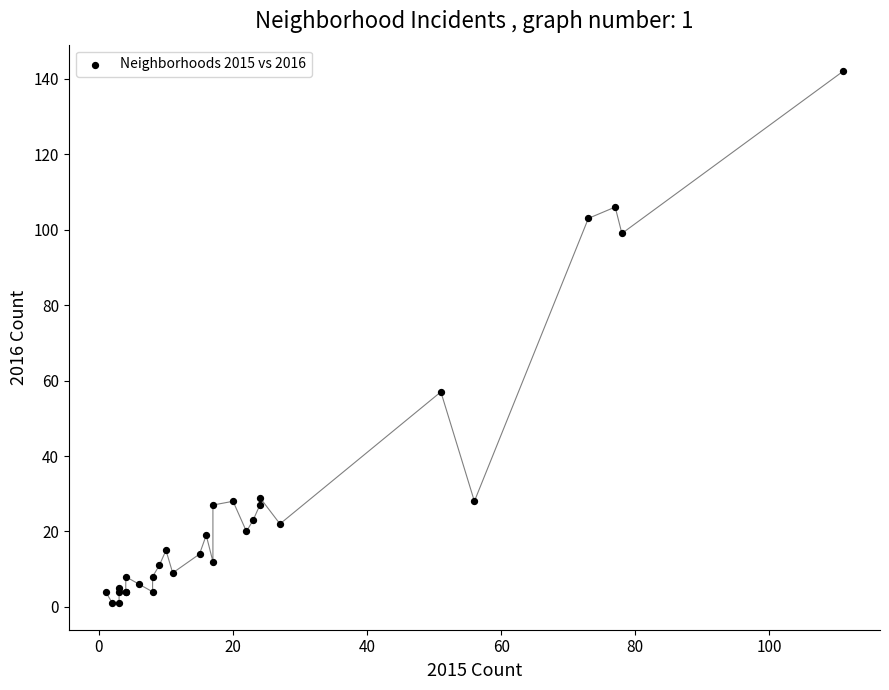

What Y value in the scatter plot is closest to 71?

57